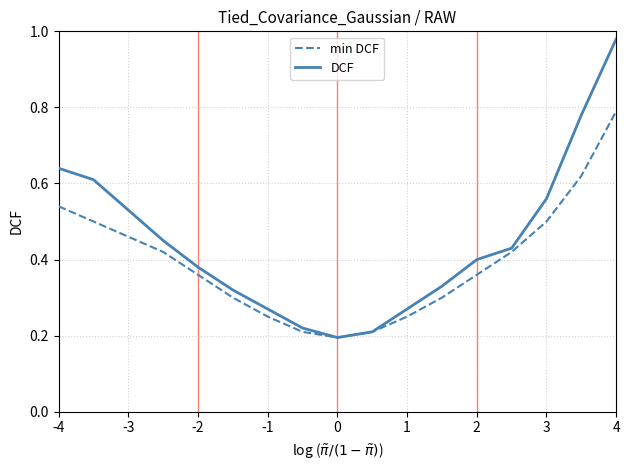

Rank the series by their maximum value, from highest to lowest.

DCF, min DCF